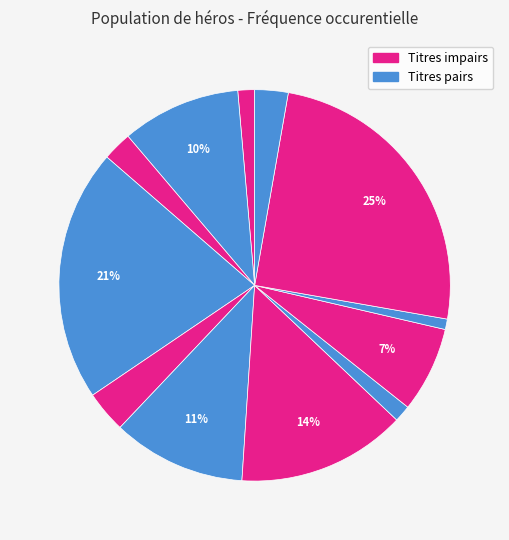

How many segments does this pie chart have?

12